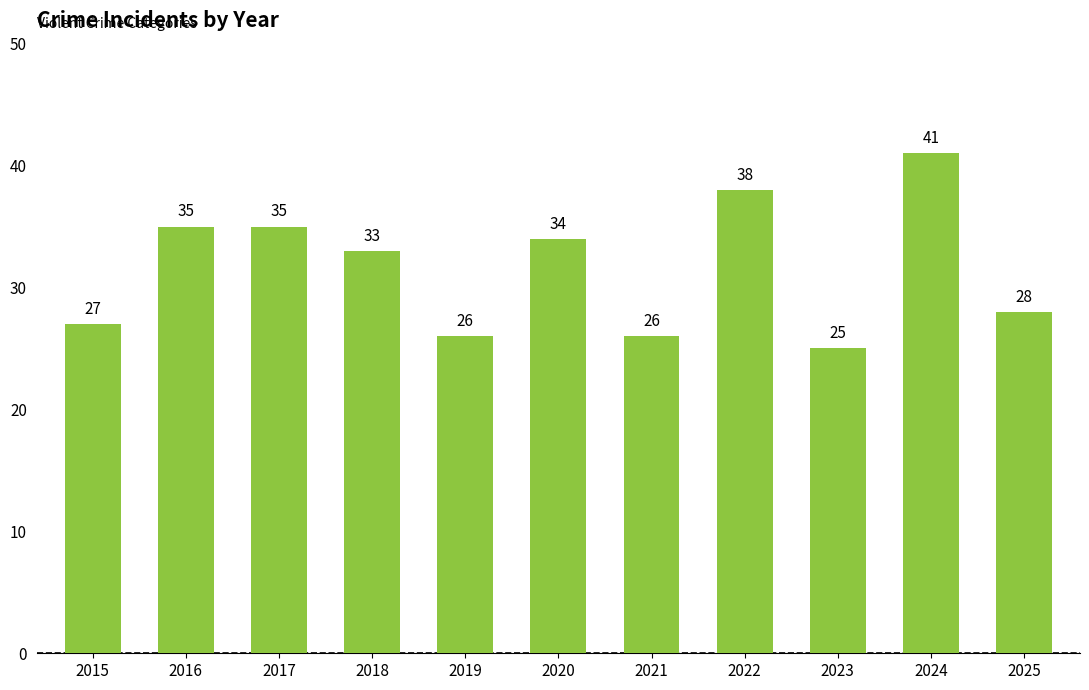

Which category has the highest value across all series?

2024